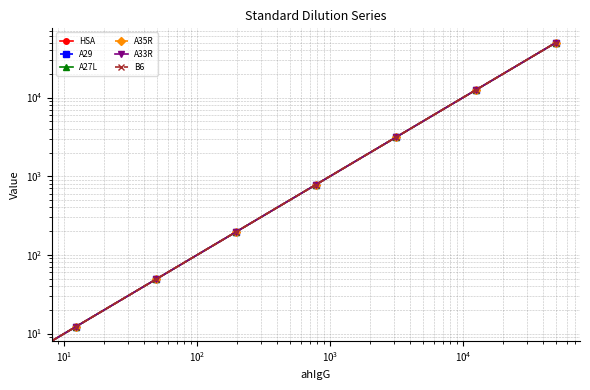

How many values in the HSA series exceed 781?

4